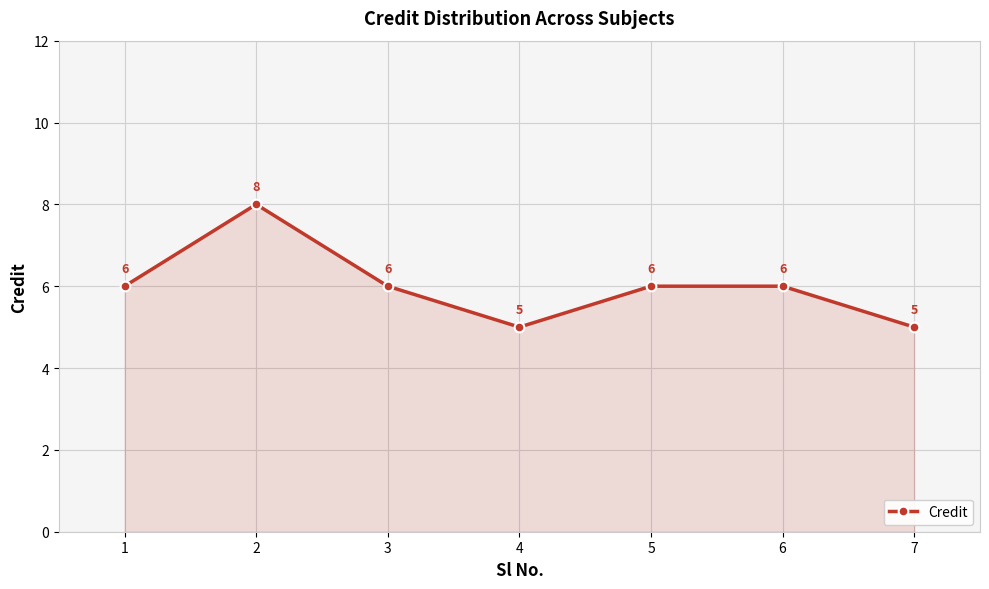

How many values are between 5 and 6?

6